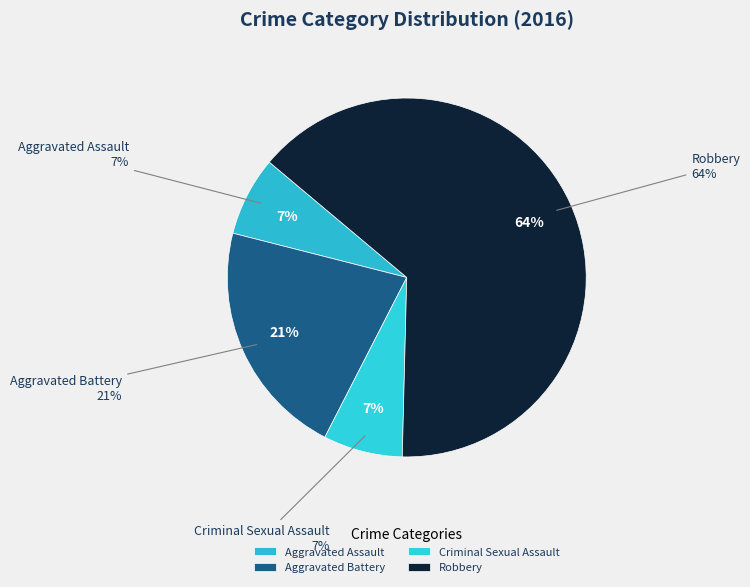

To the nearest percent, what is the difference between the largest and smallest slice percentages?

57%